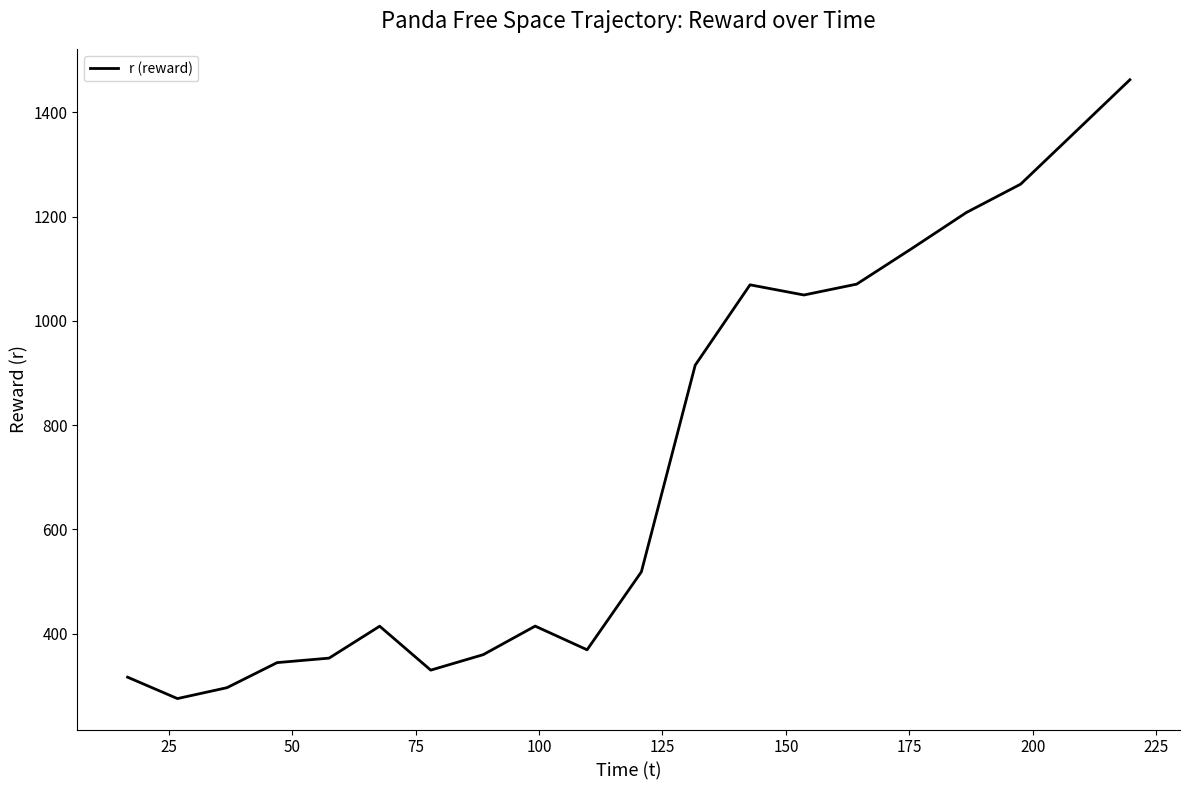

What is the minimum value shown in the chart?

275.1